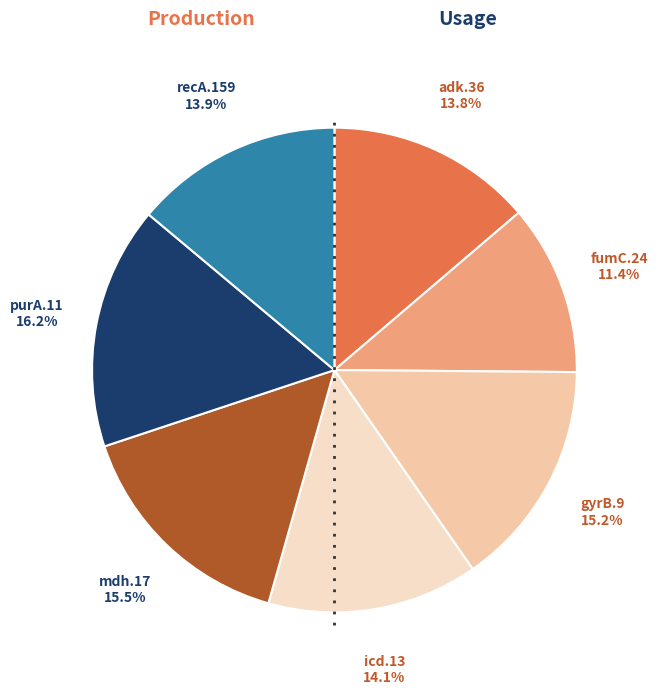

Does any single category account for the majority?

No